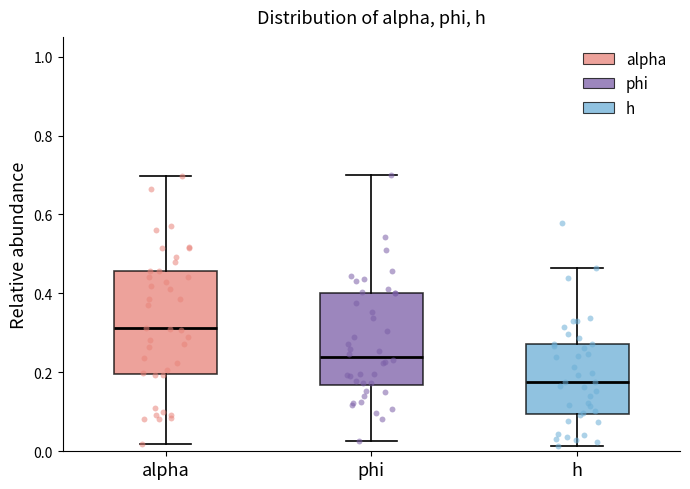

Comparing the boxes themselves (not the whiskers), which one is the tallest?

alpha